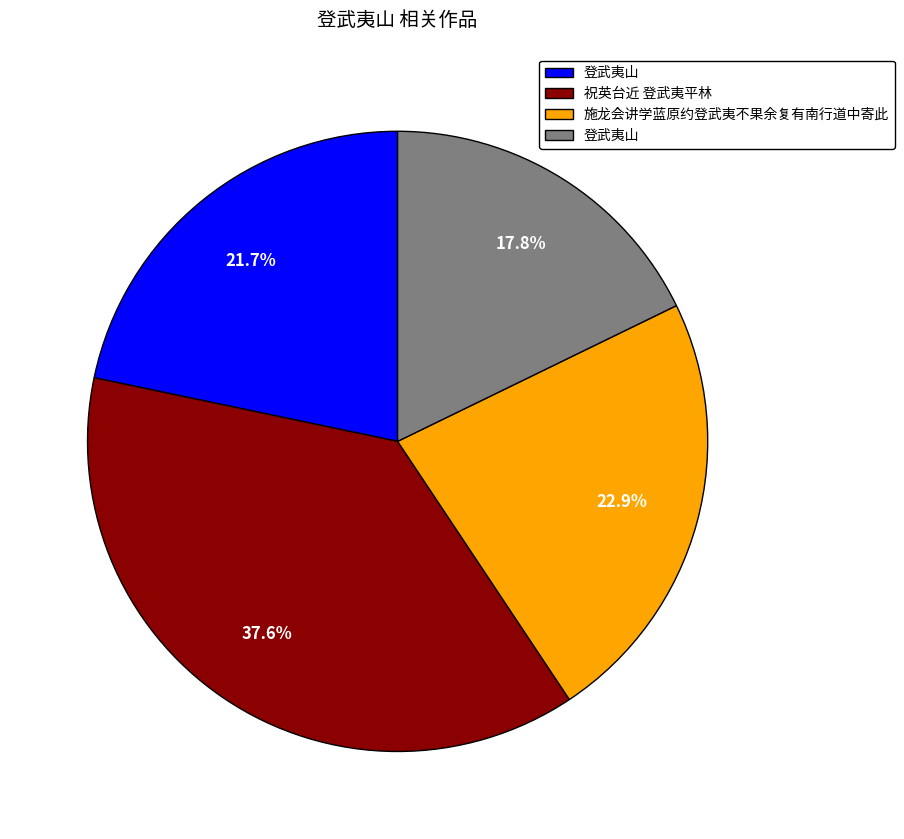

Does any single category account for the majority?

No